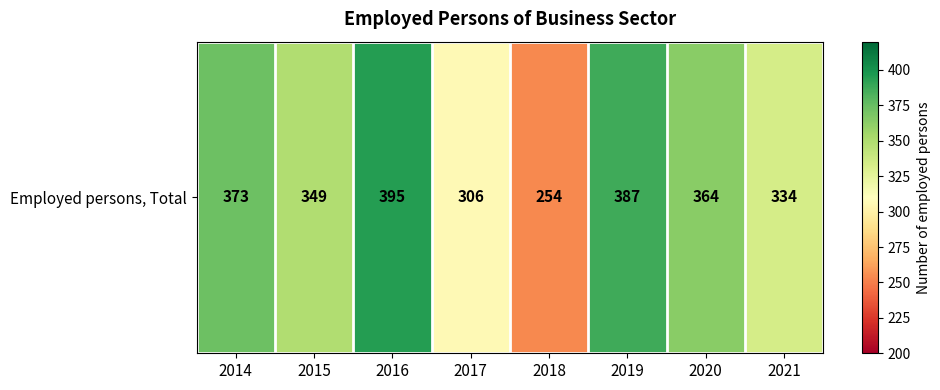

List the labels in order of value, largest first.

2016, 2019, 2014, 2020, 2015, 2021, 2017, 2018